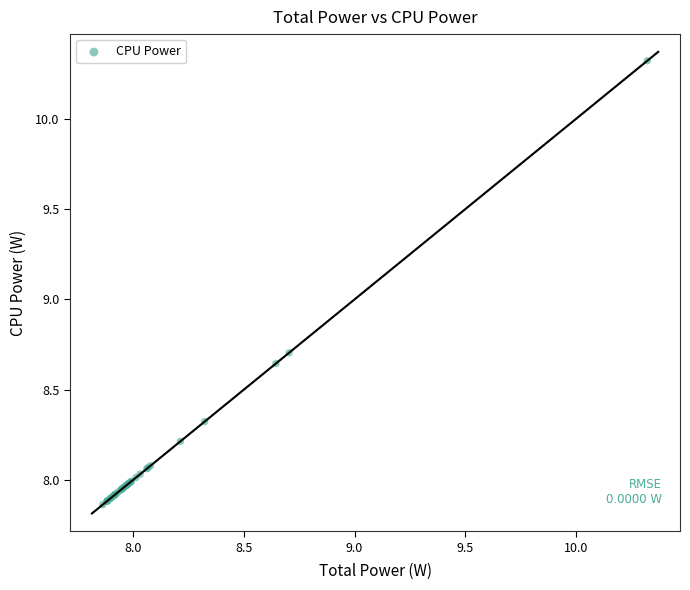

What Y value in the scatter plot is closest to 9?

8.7